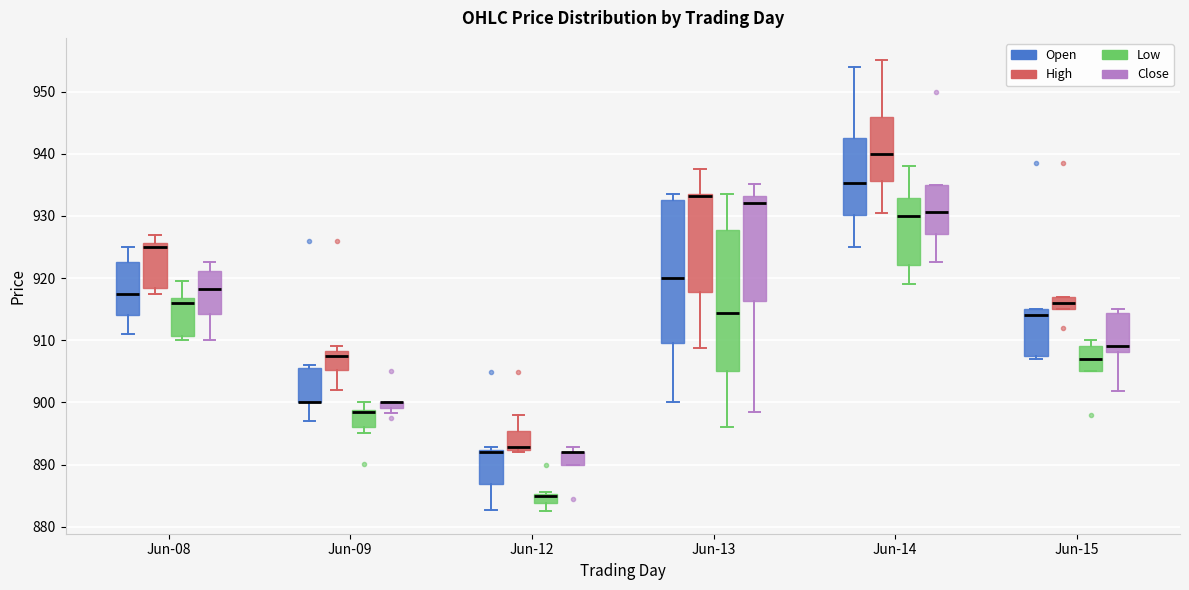

Where is the upper edge of the box for Jun-08 (Low) on the y-axis? The values are not printed on the chart, so give them approximately, as read against the axis.

917